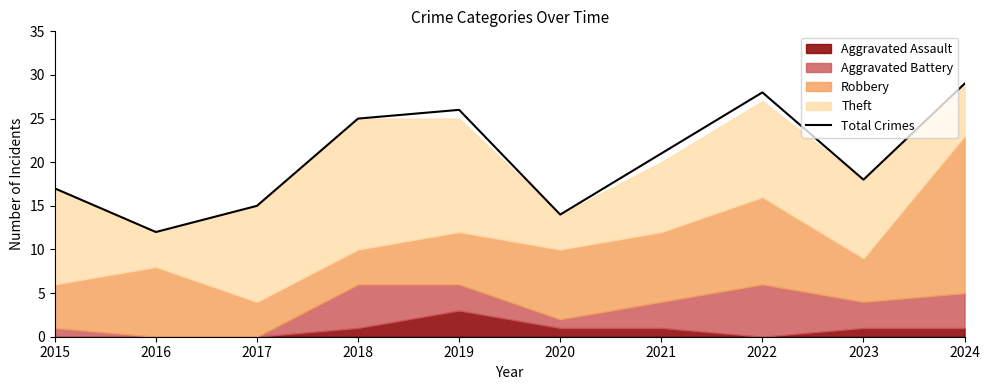

What is the value of the 6th point from the left?

14